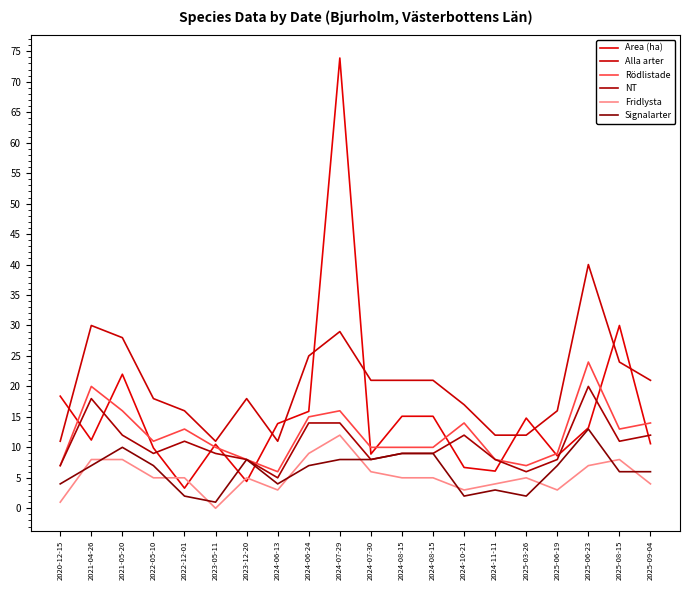

Is this an area chart (filled region under the line)?

No